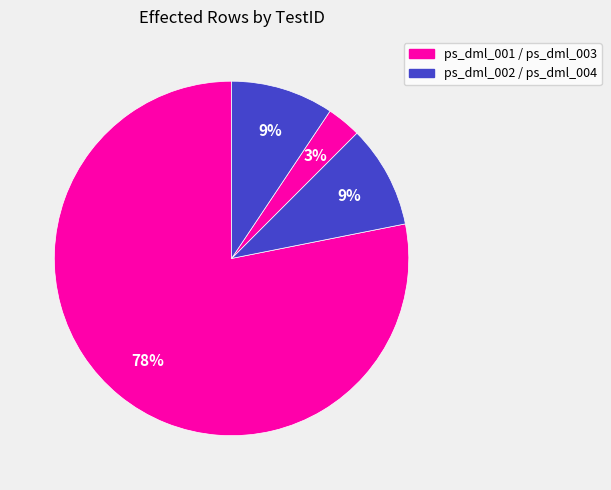

What is the largest slice in the pie chart?

ps_dml_001